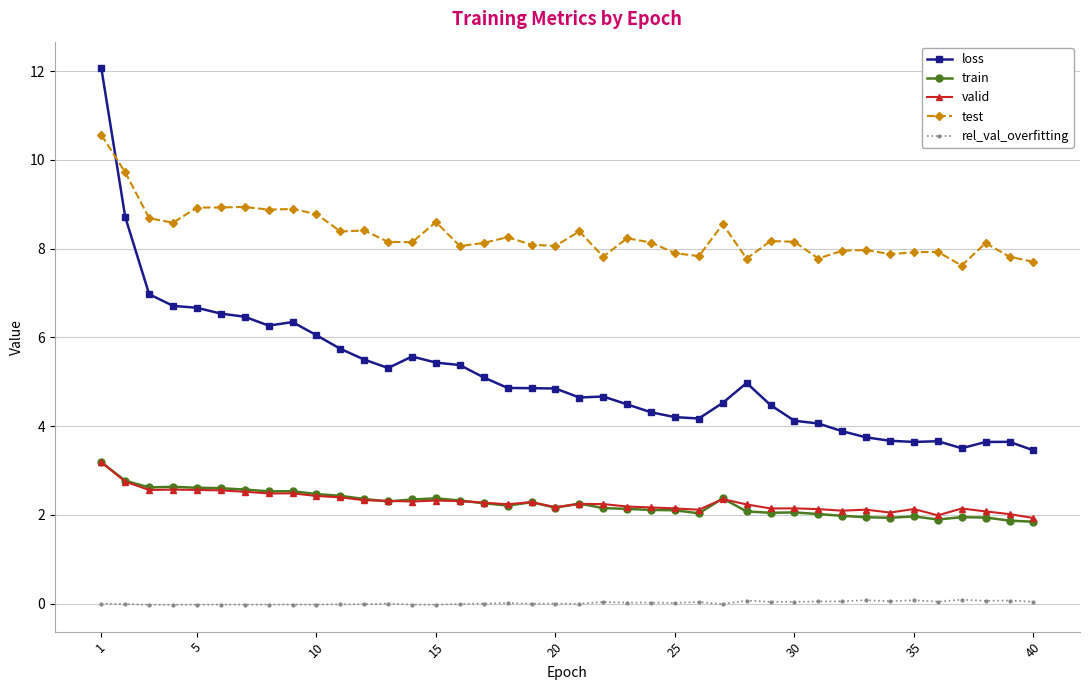

Which series has the largest total across all categories?

test